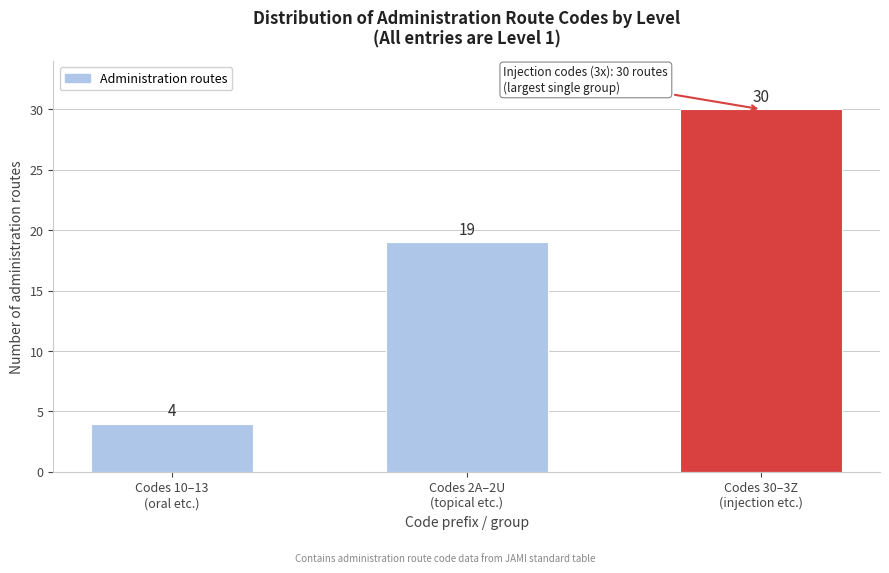

Reading left to right, transcribe all the data shown in this chart.

4	19	30